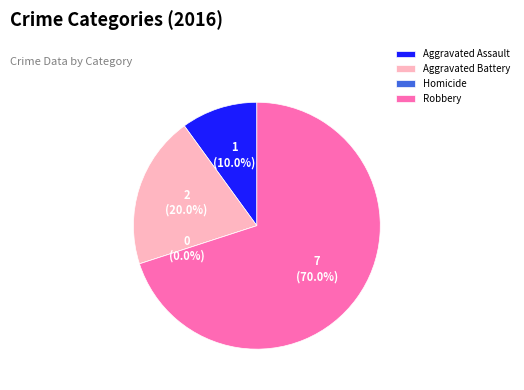

How many slices are in this pie chart?

4